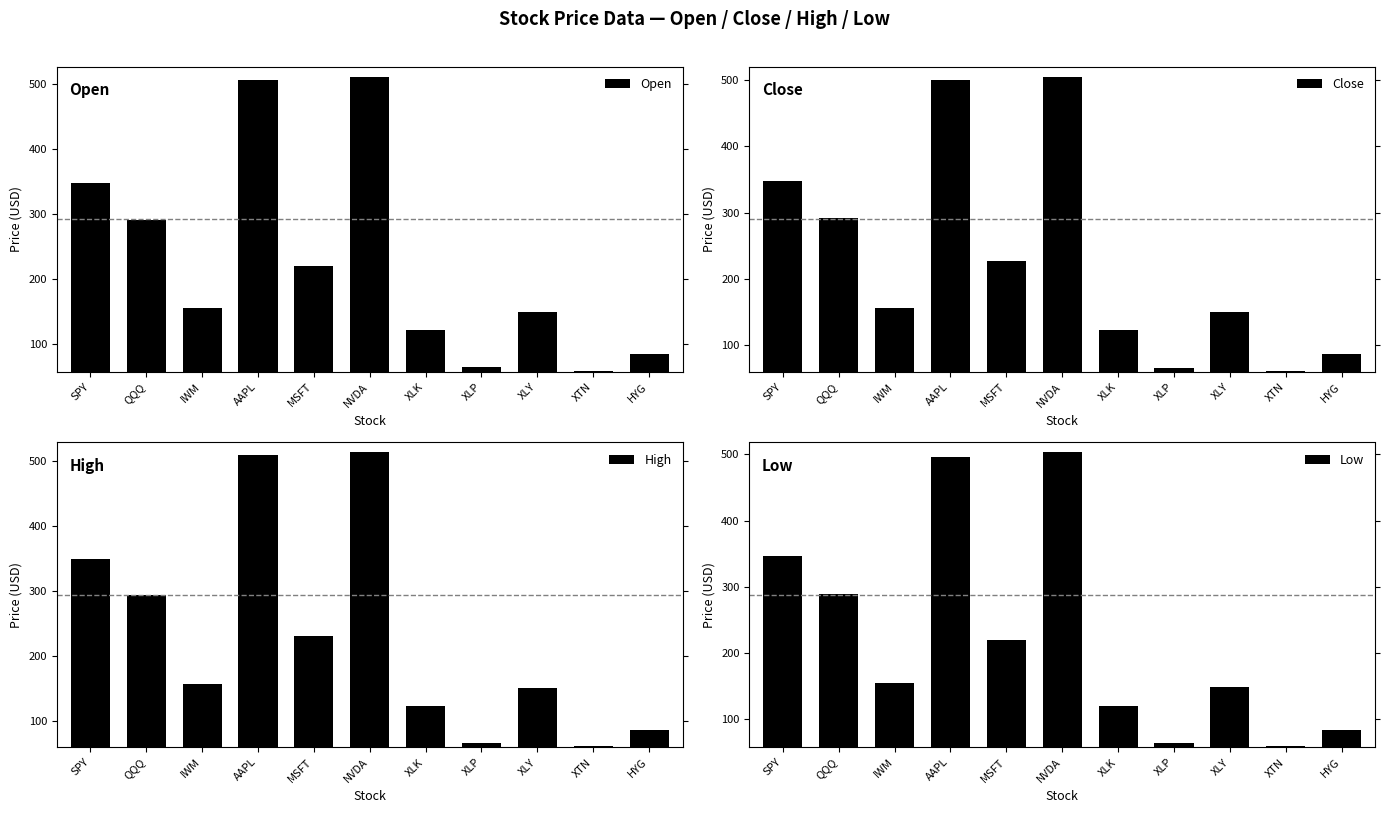

What is the label of the 1st bar from the right?

HYG